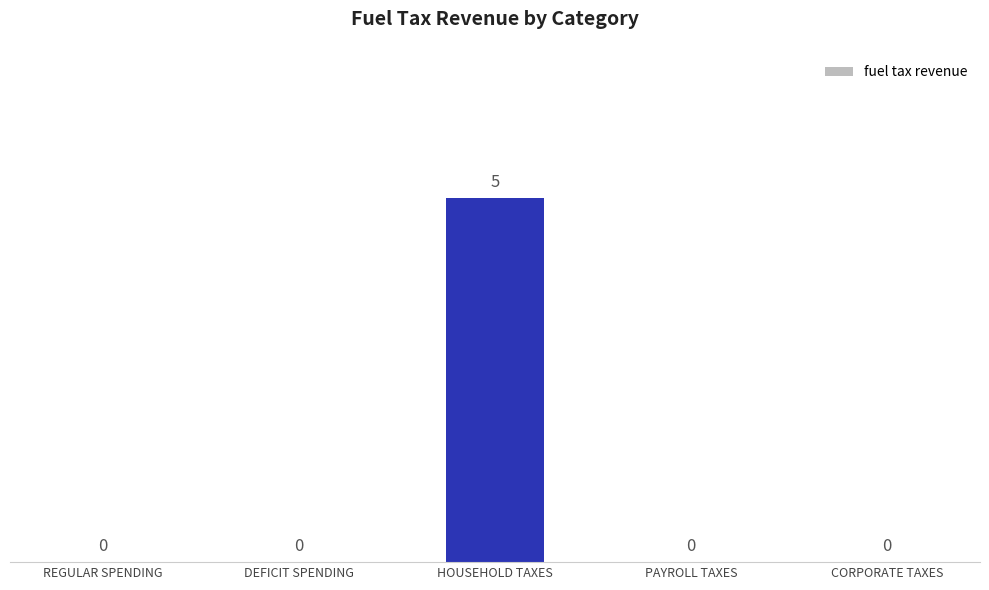

Count the number of values greater than 0.

1